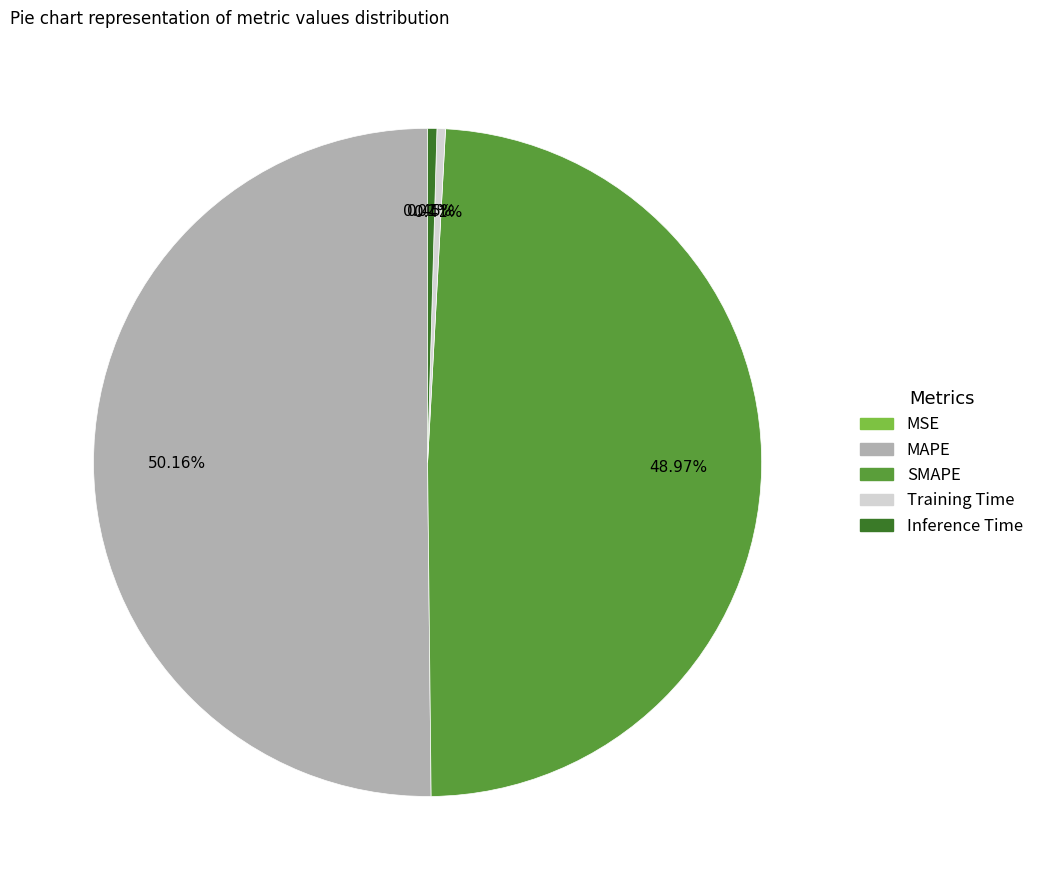

Do Inference Time and Training Time together represent more than half of the pie?

No